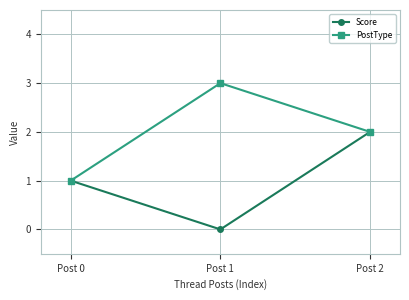

List the series in order of their peak value, lowest first.

Score, PostType